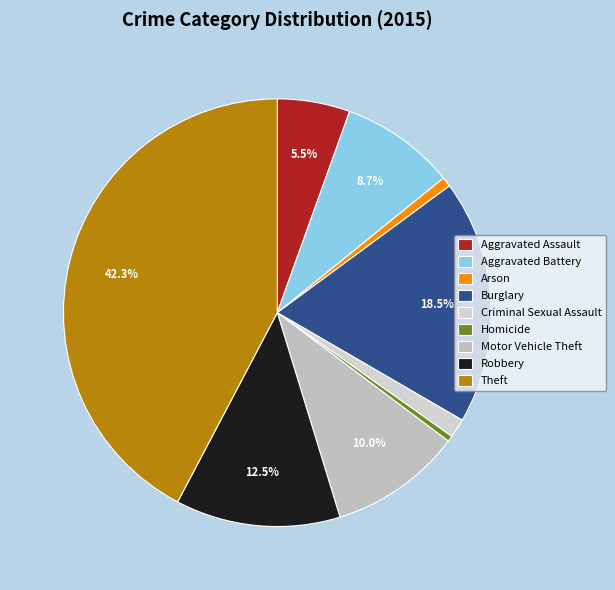

How many slices are in this pie chart?

9